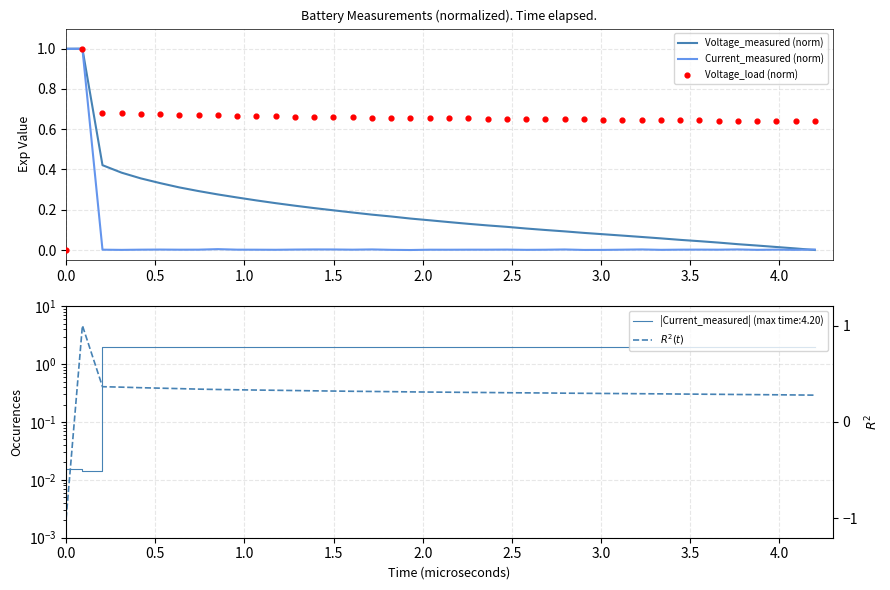

At how many categories does at least one series exceed 0?

40